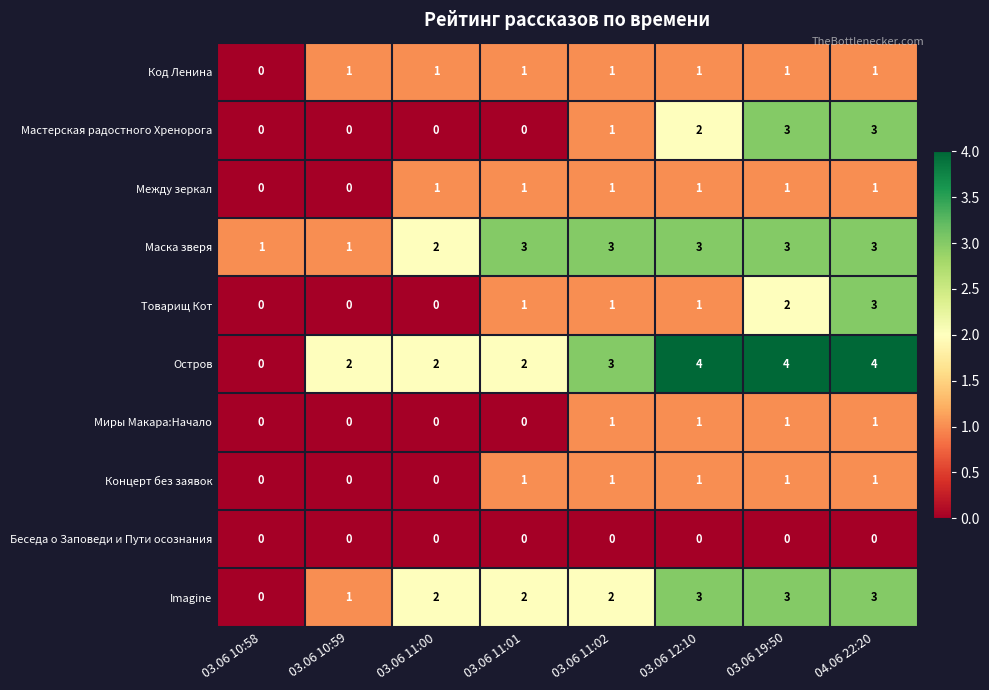

At which category is the sum across all series the highest?

04.06 22:20